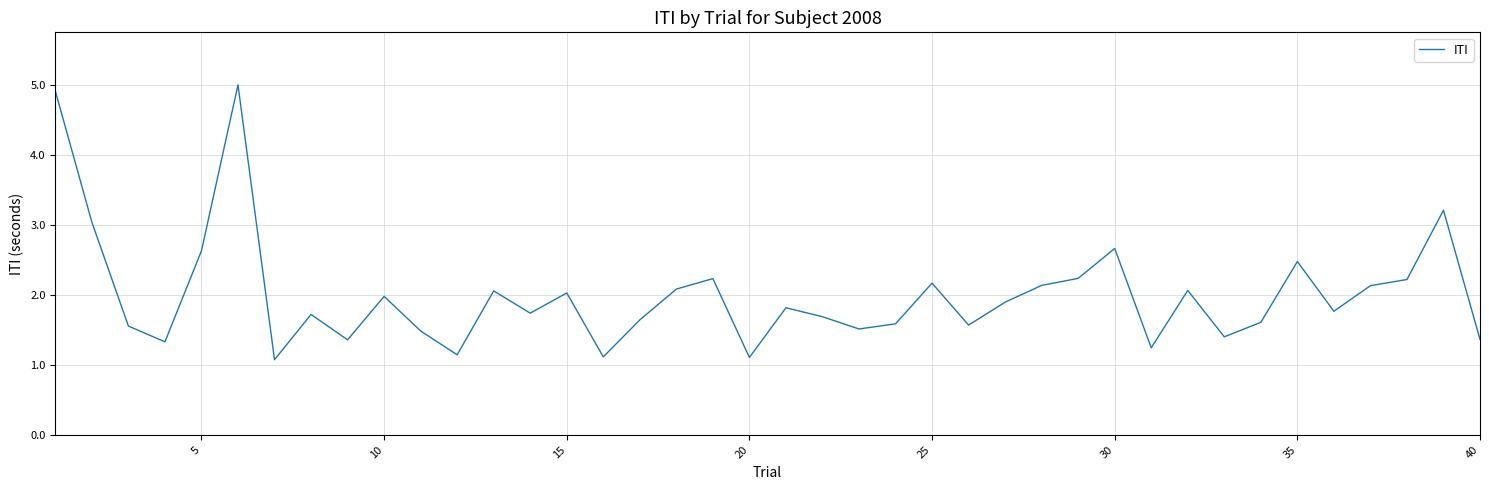

What is the difference between the maximum and minimum values?

3.9